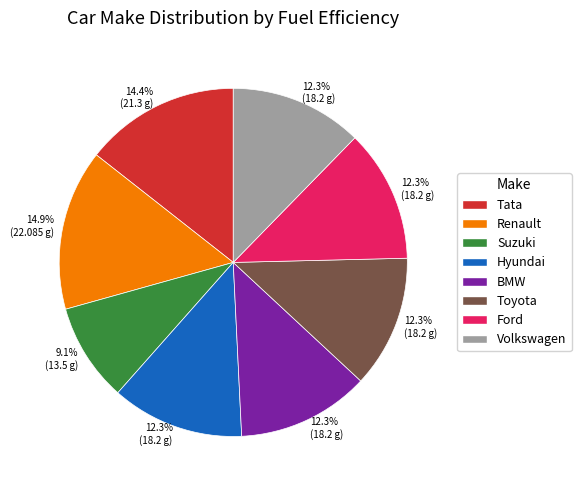

Does any single category account for the majority?

No